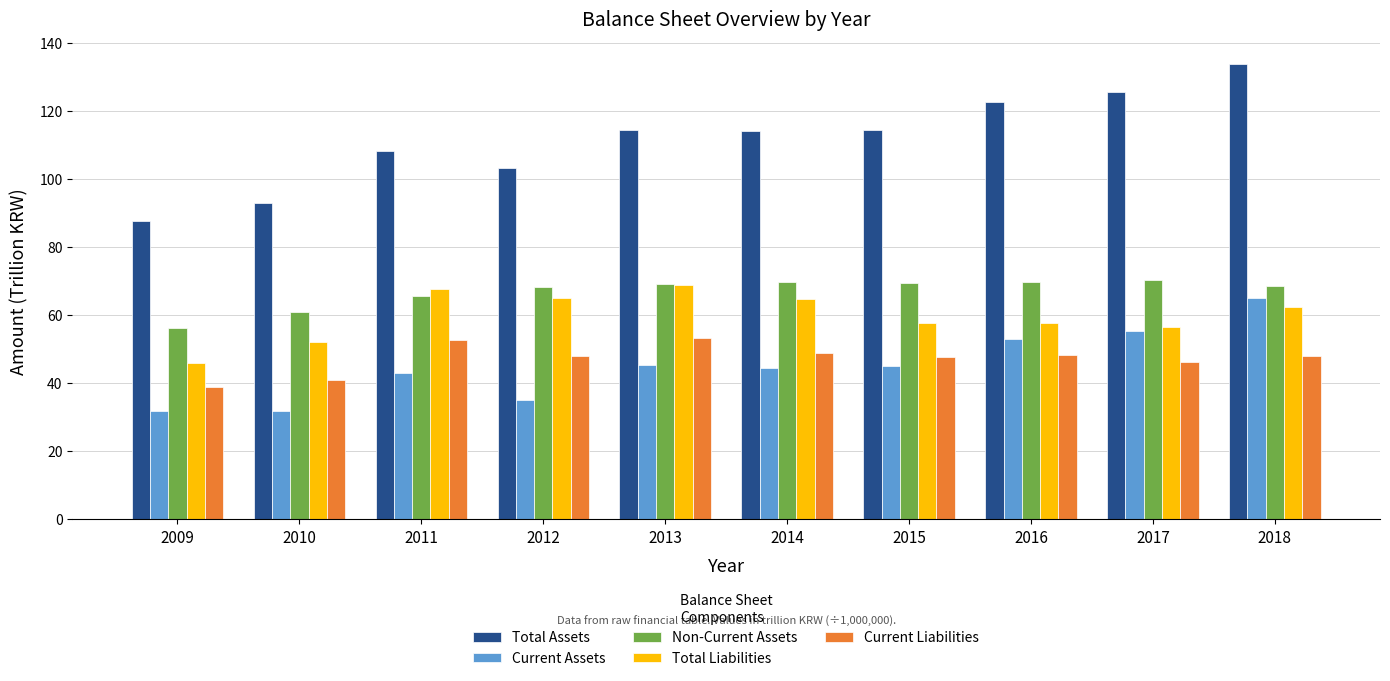

How many values in the Total Liabilities series are below 62?

5